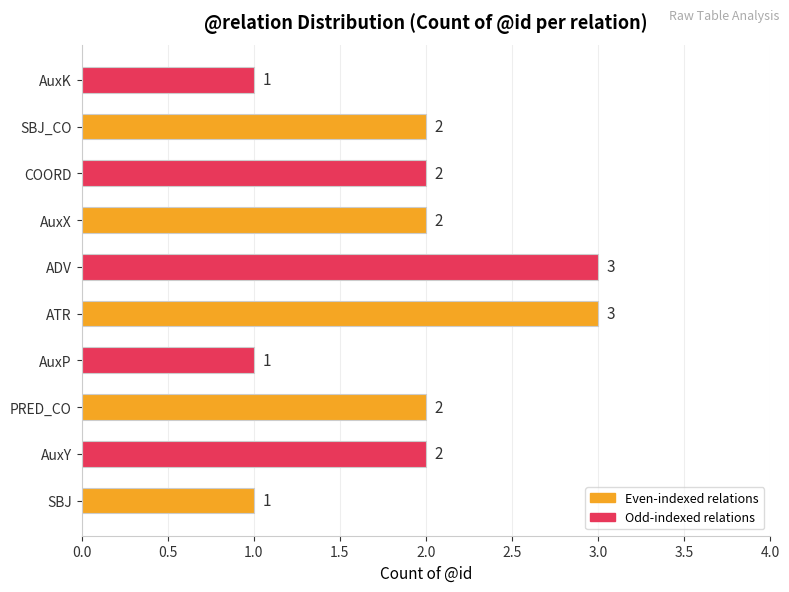

What is the minimum value shown in the chart?

1